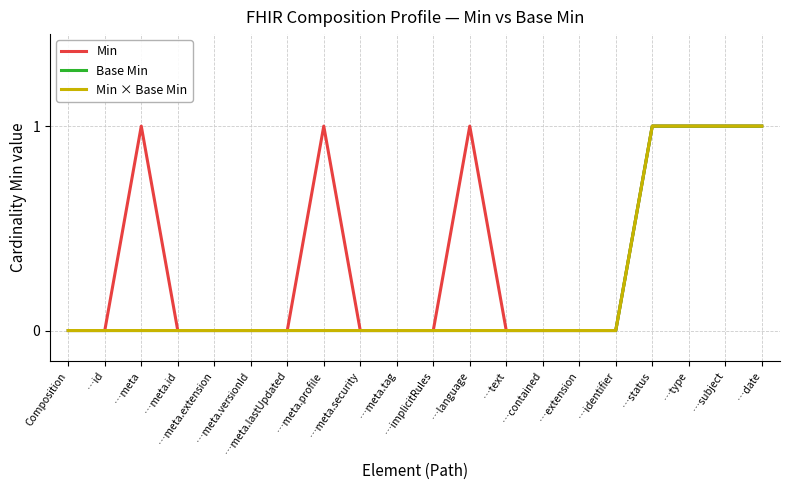

What is the sum of the Min × Base Min values at …status and …meta.tag?

1